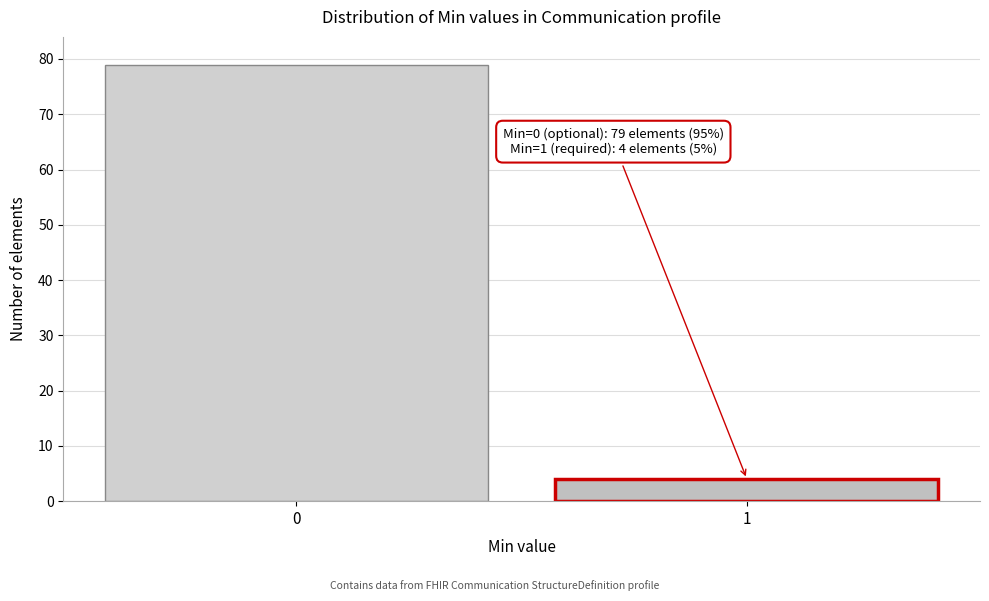

Reading right to left, extract all data points from this chart.

4	79